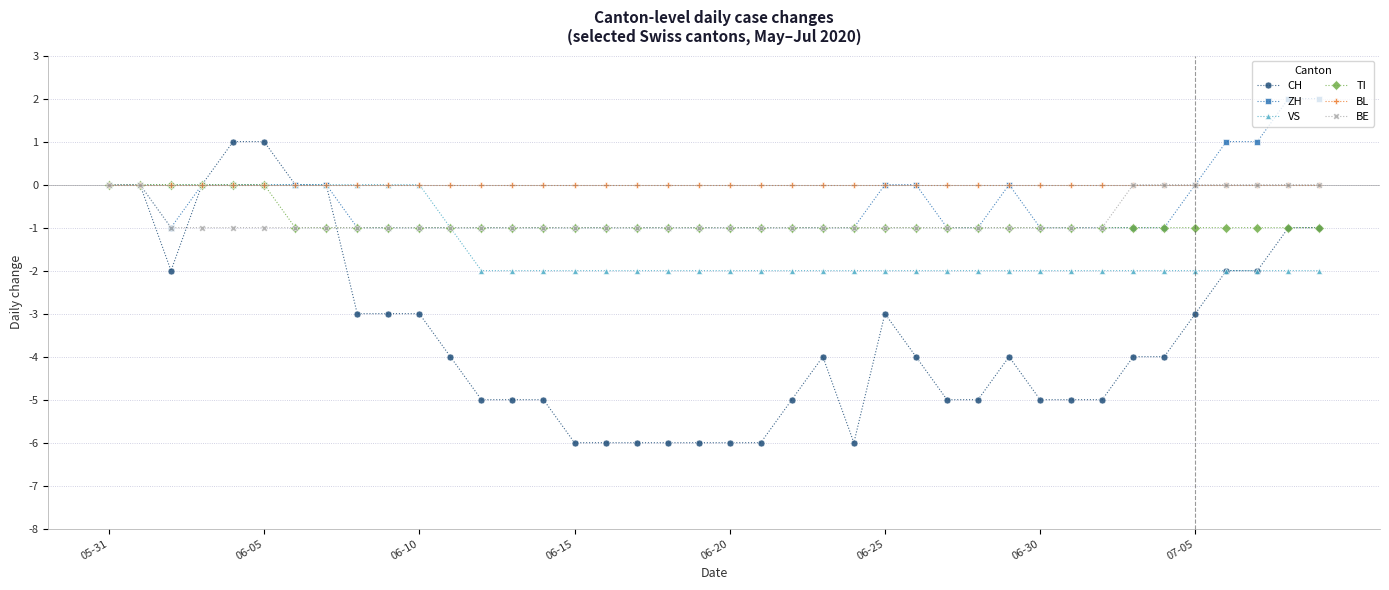

How many data points does each series have?

40